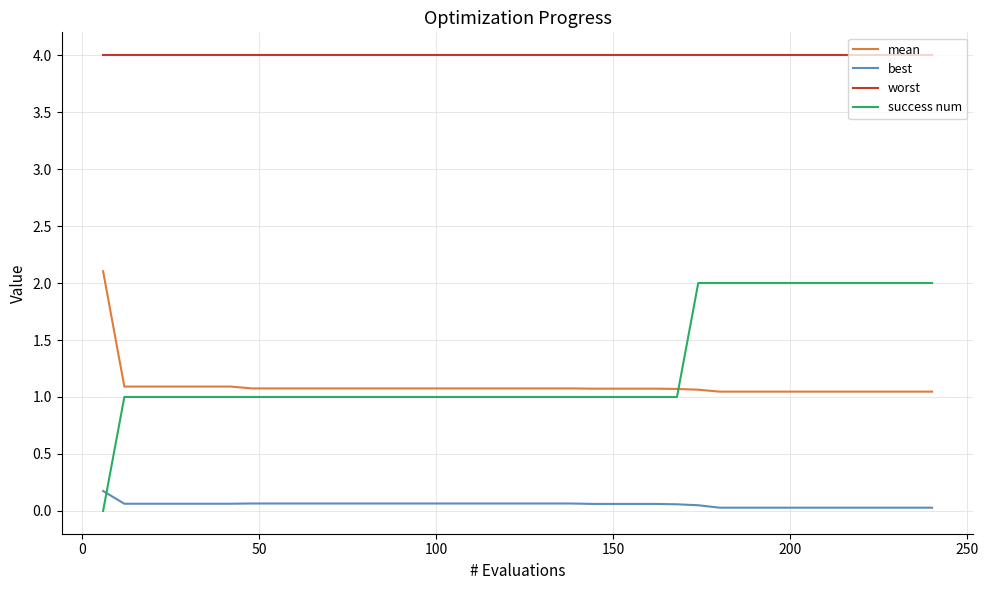

True or false: success num and best intersect in this chart.

True